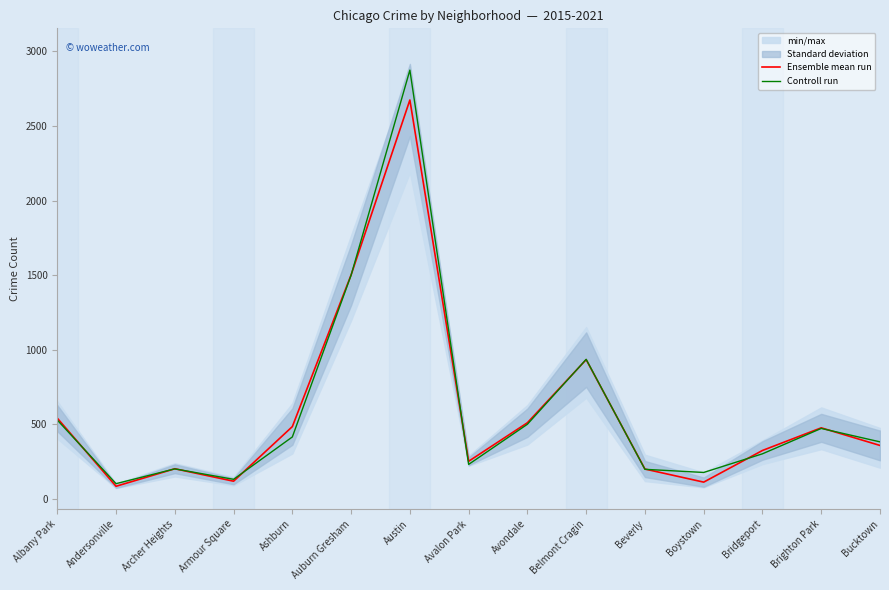

Rank the series by their maximum value, from lowest to highest.

Ensemble mean run, Controll run